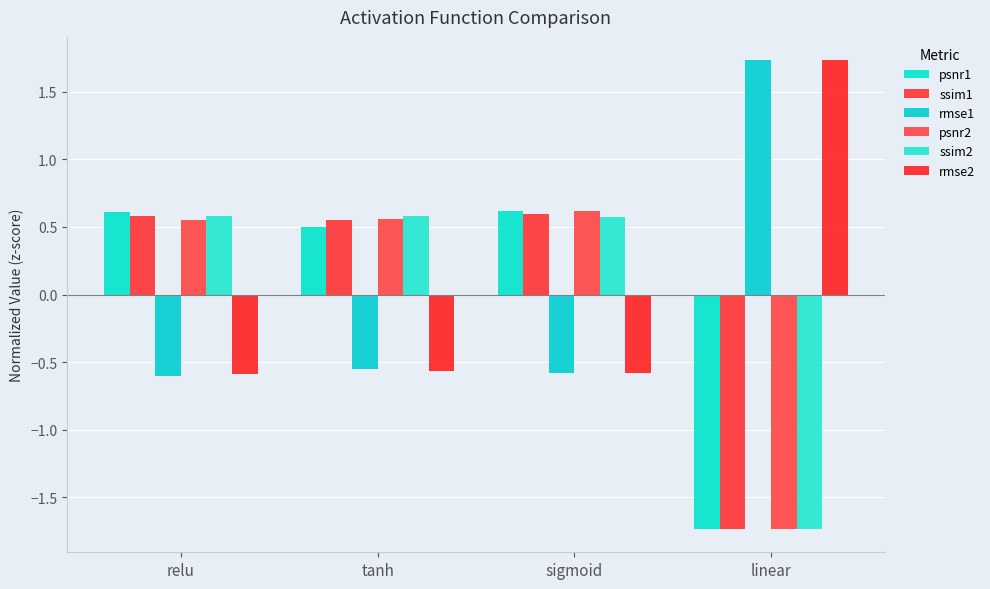

How many distinct data groups are displayed?

6